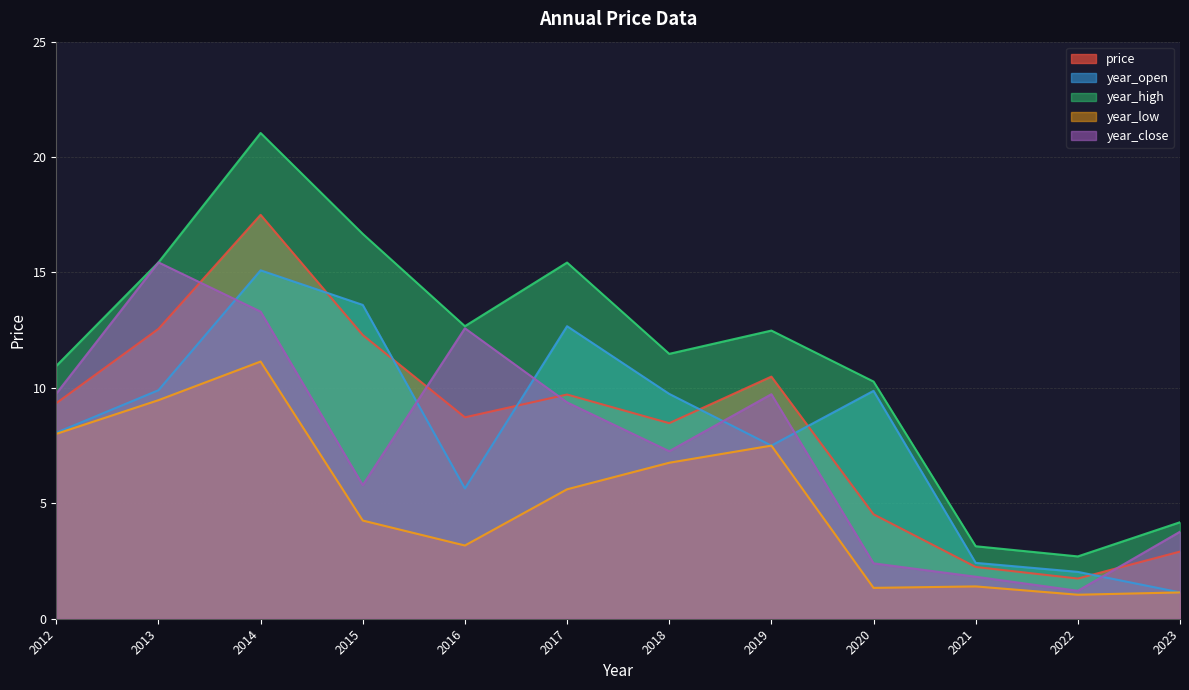

Is it true that price equals 2.0 at 2023?

False